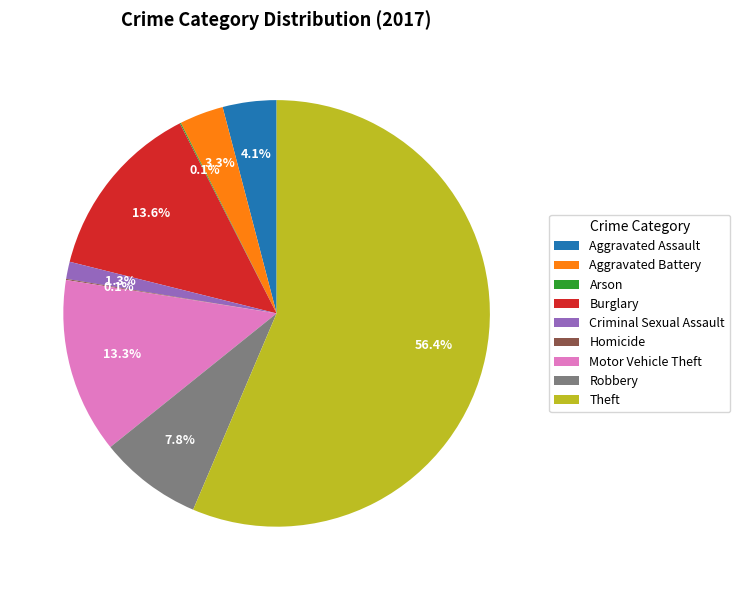

Which category has the biggest portion of the pie?

Theft